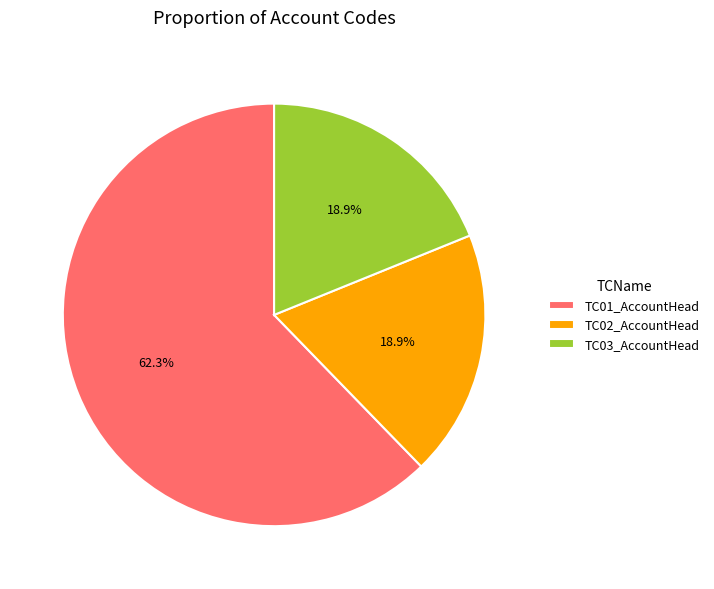

Is the sum of TC01_AccountHead and TC02_AccountHead greater than half?

Yes